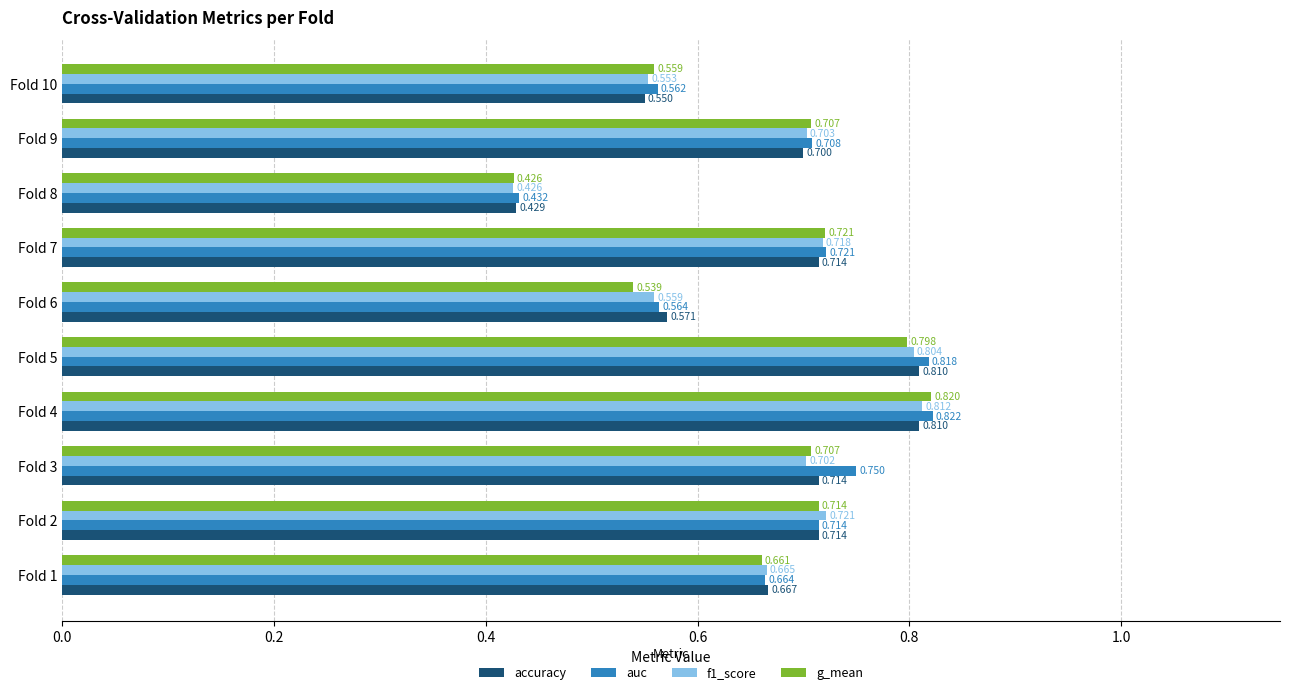

Is the value of auc at Fold 6 greater than the value of g_mean at Fold 4?

No